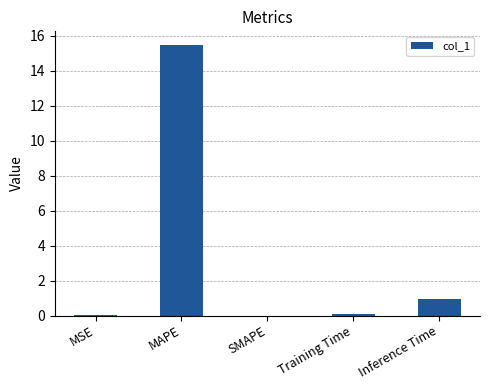

True or false: the data shows 5.9 at SMAPE.

False